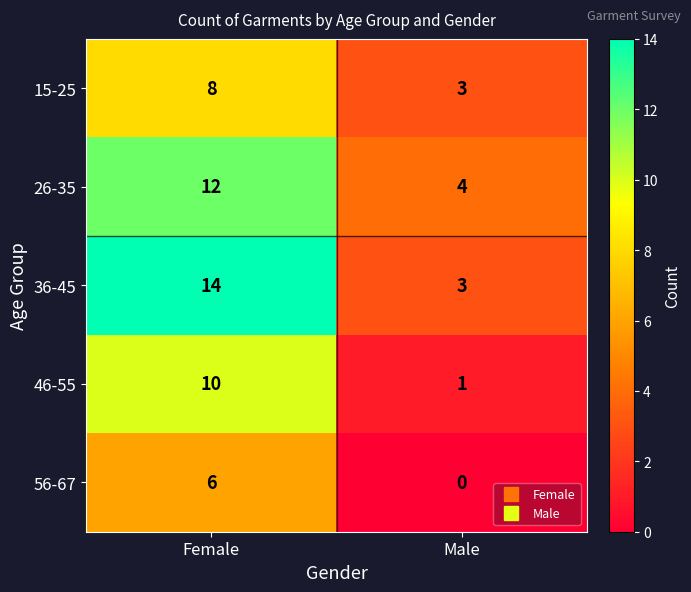

Is it true that 26-35 equals 12 at Female?

True